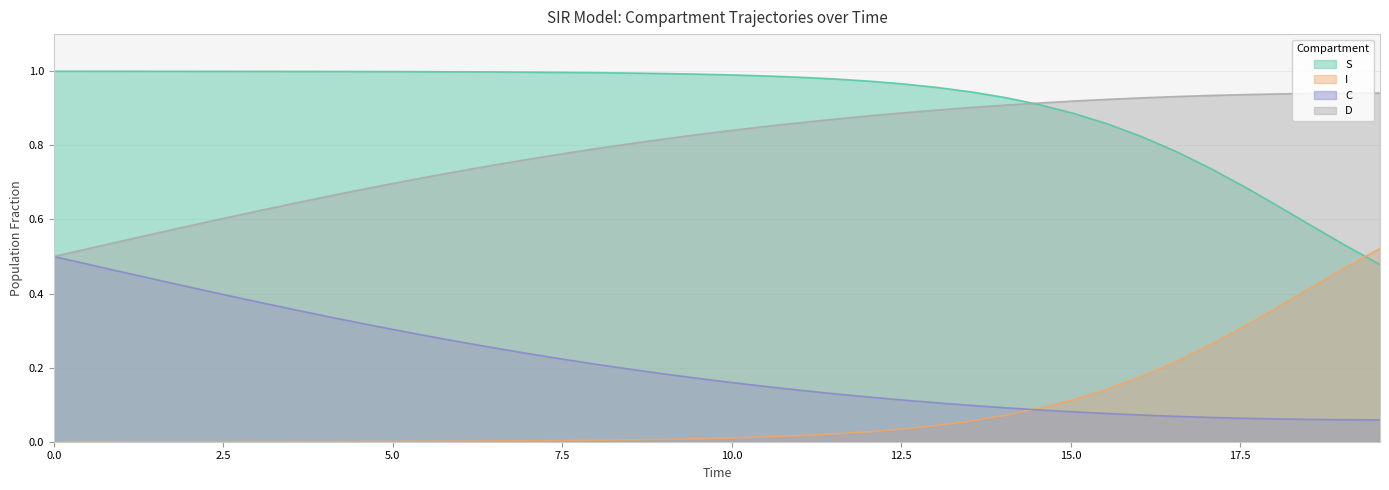

Which series has the largest total across all categories?

S